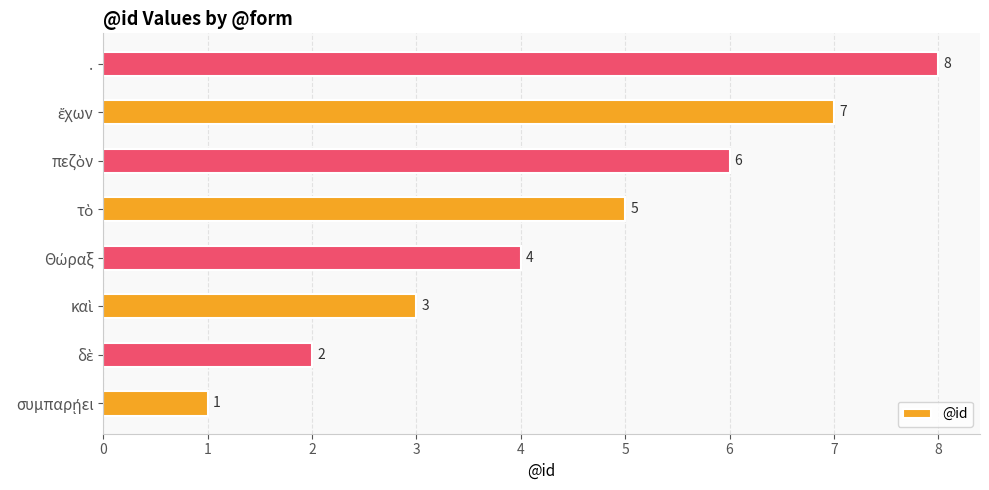

What is the difference between the second highest and second lowest values?

5